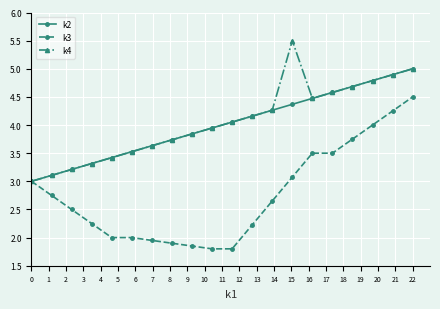

What is the lowest value of the k3 series?

1.8